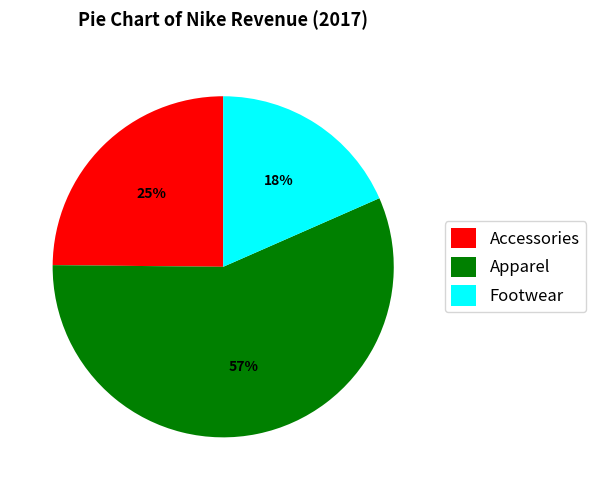

To the nearest percent, what percentage of the pie is Apparel?

57%